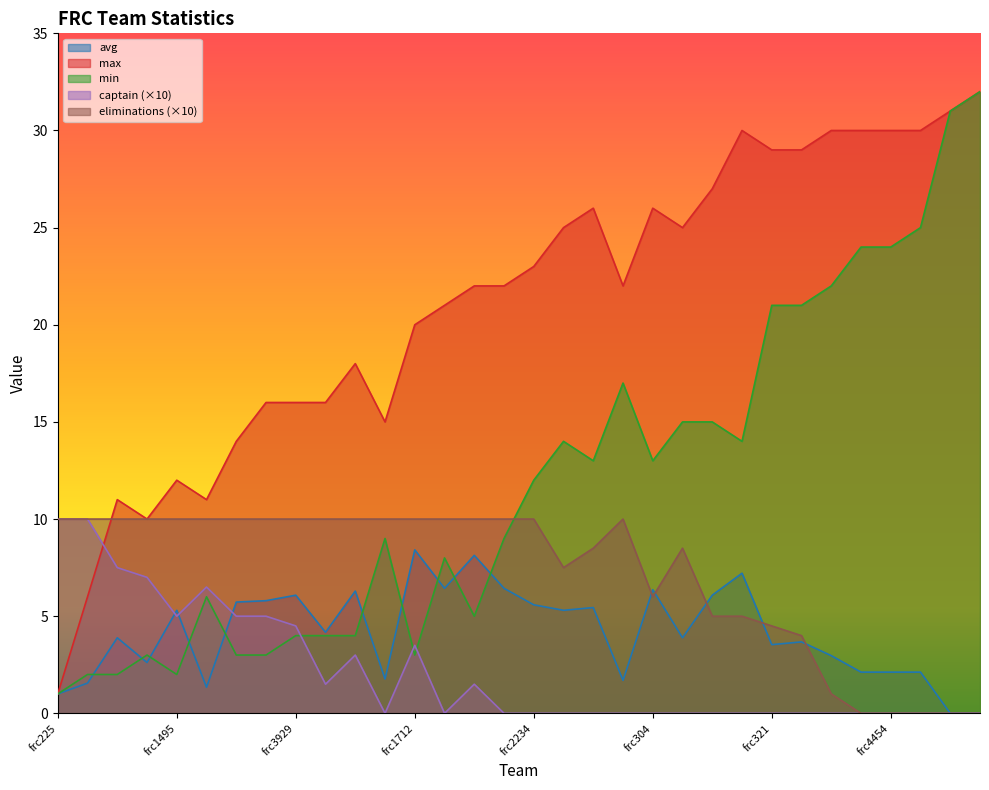

True or false: max and min cross at least once.

False